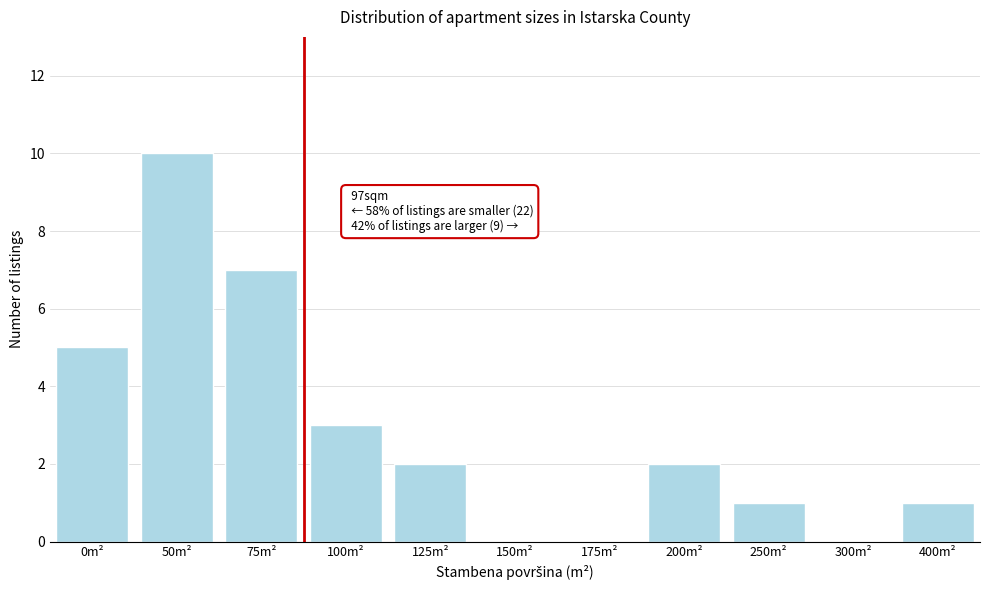

Reading left to right, list all the values displayed in this chart.

0m²=5	50m²=10	75m²=7	100m²=3	125m²=2	150m²=0	175m²=0	200m²=2	250m²=1	300m²=0	400m²=1